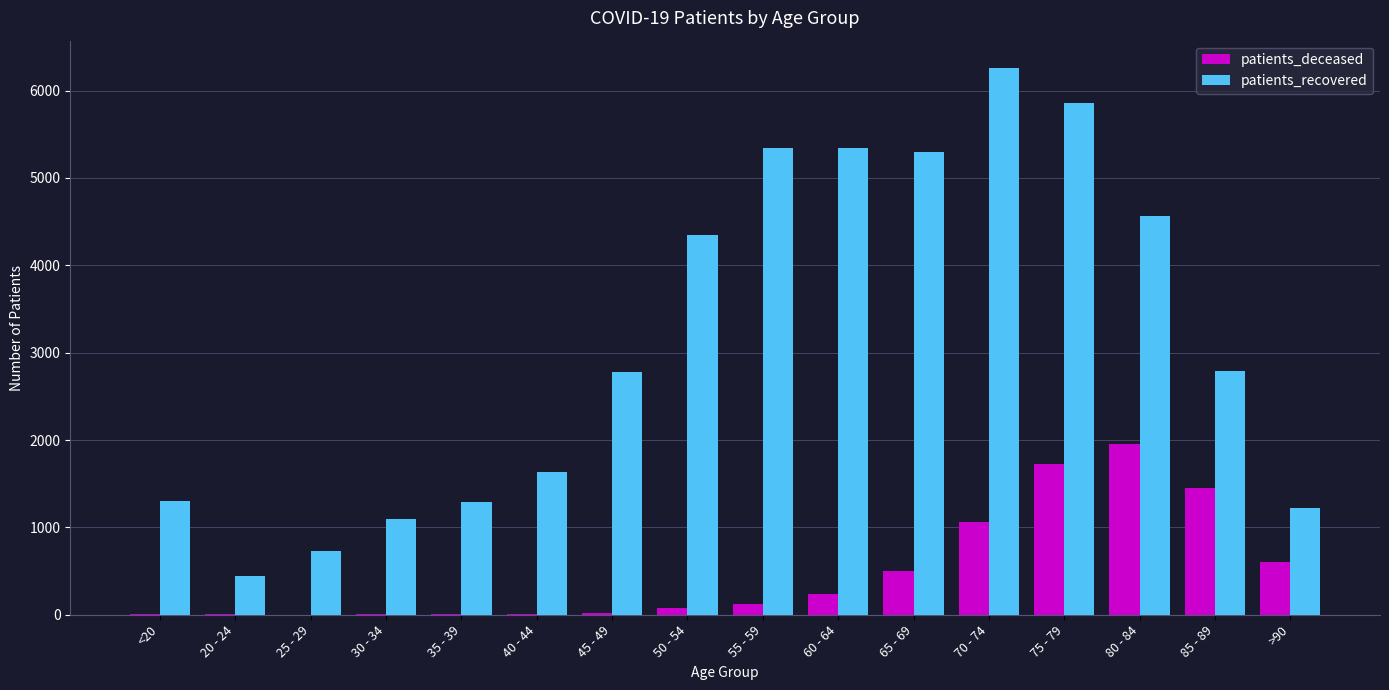

Which series changed the most between 55 - 59 and >90?

patients_recovered